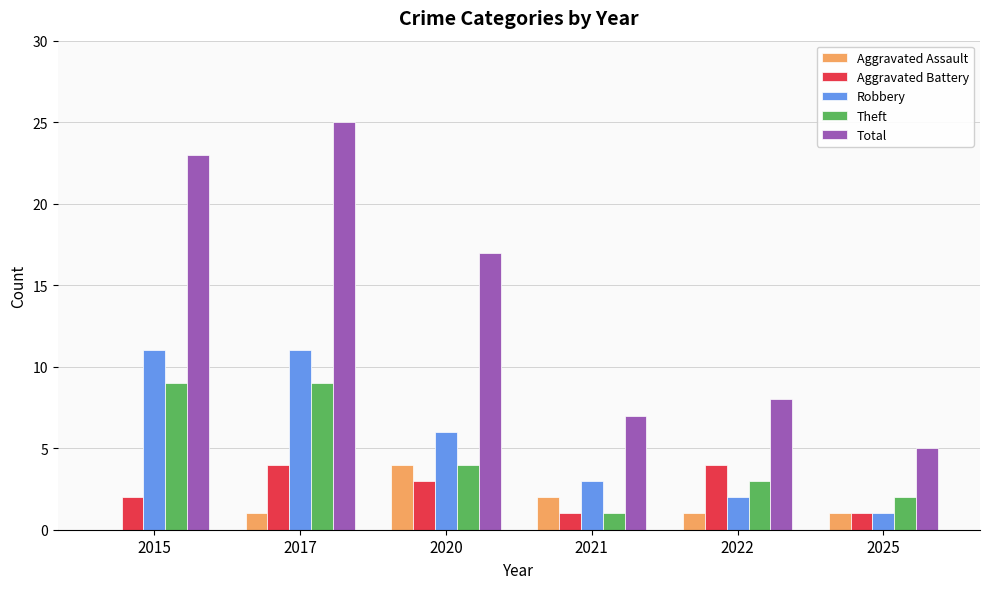

What is the average value of the Theft series?

5